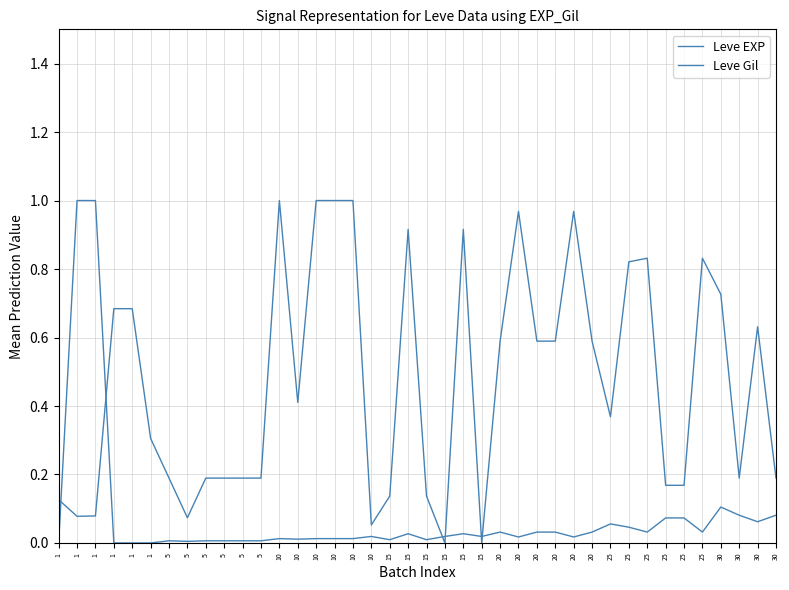

How many lines are shown in the chart?

2